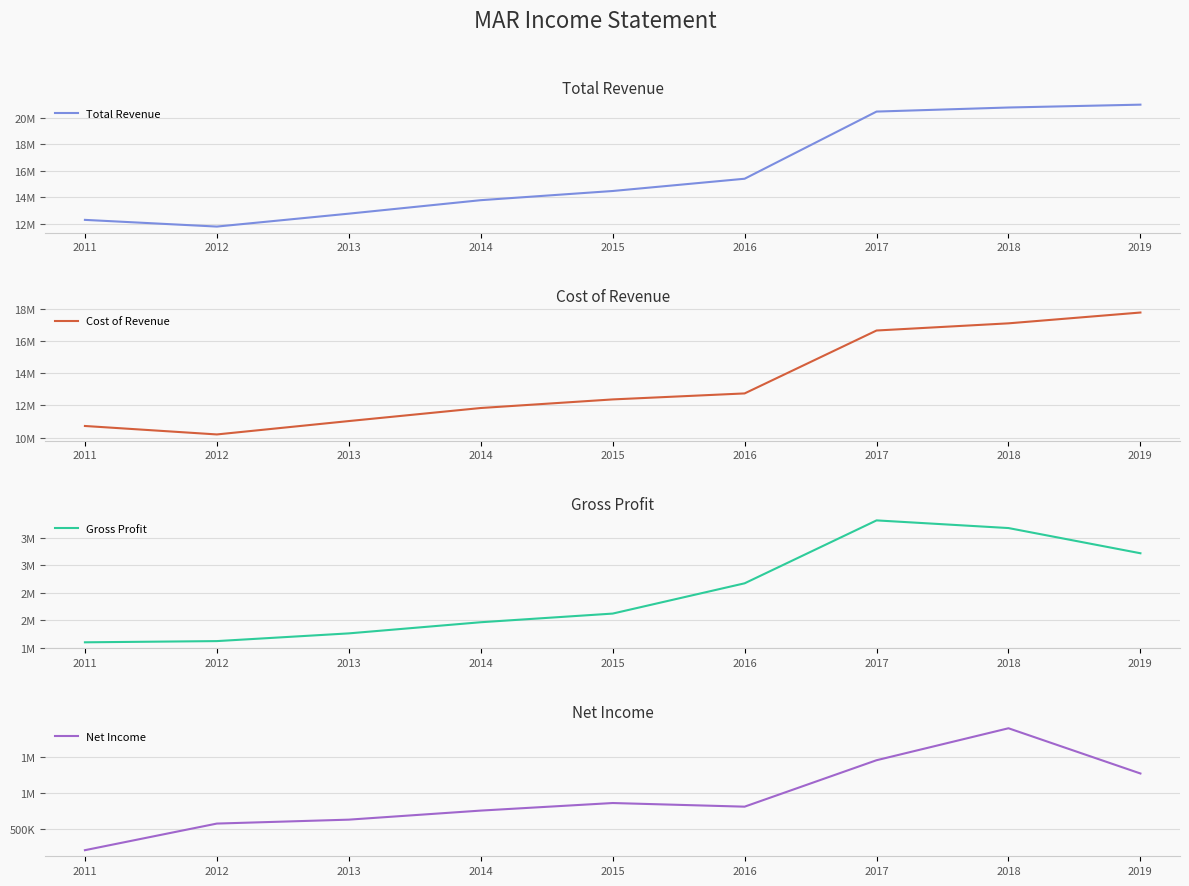

Does the chart display data point markers on the line(s)?

No